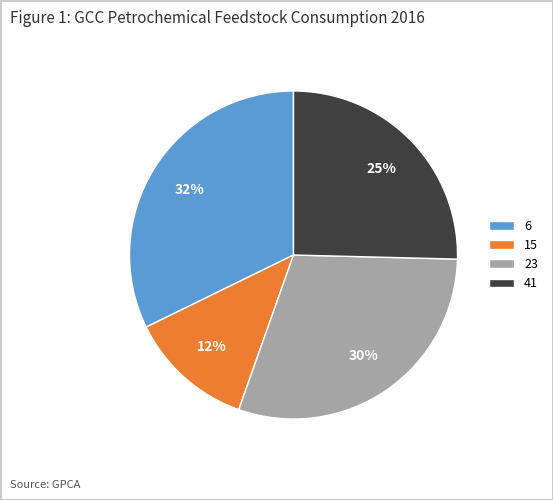

How many segments does this pie chart have?

4